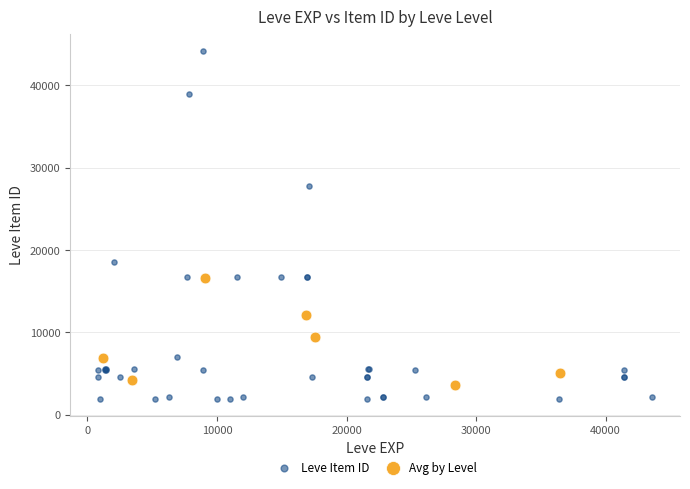

Which series reaches the maximum Y coordinate?

Leve Item ID